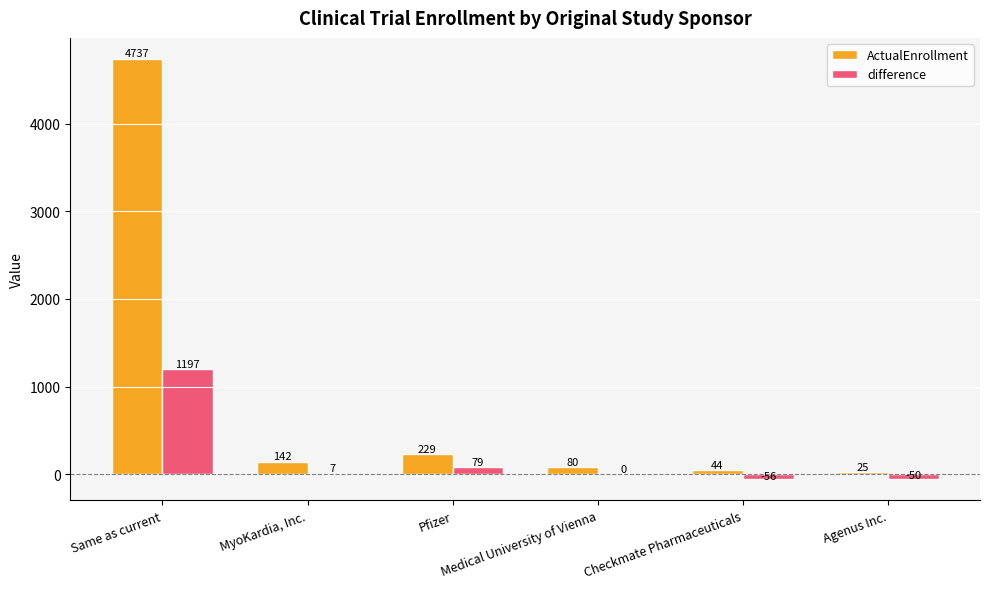

What is the spread (max minus min) of values at MyoKardia, Inc.?

135